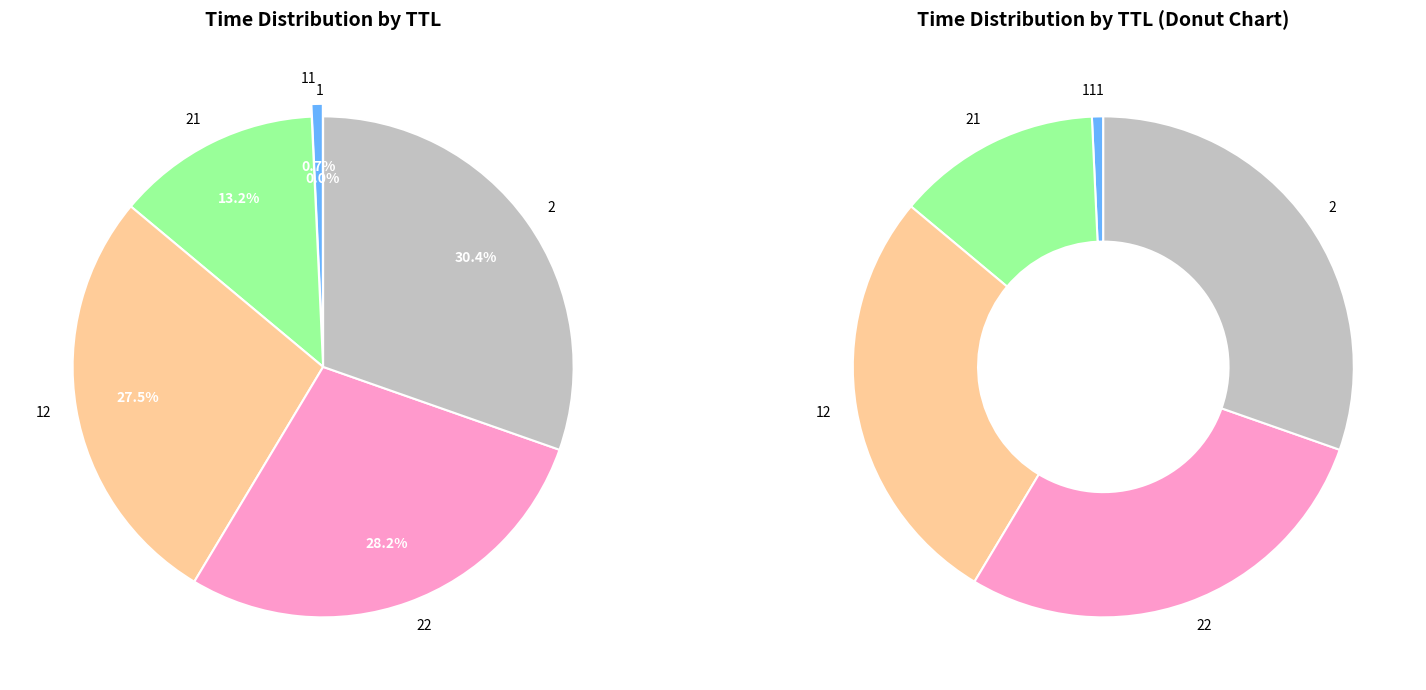

To the nearest percent, what percentage of the pie is 11?

1%